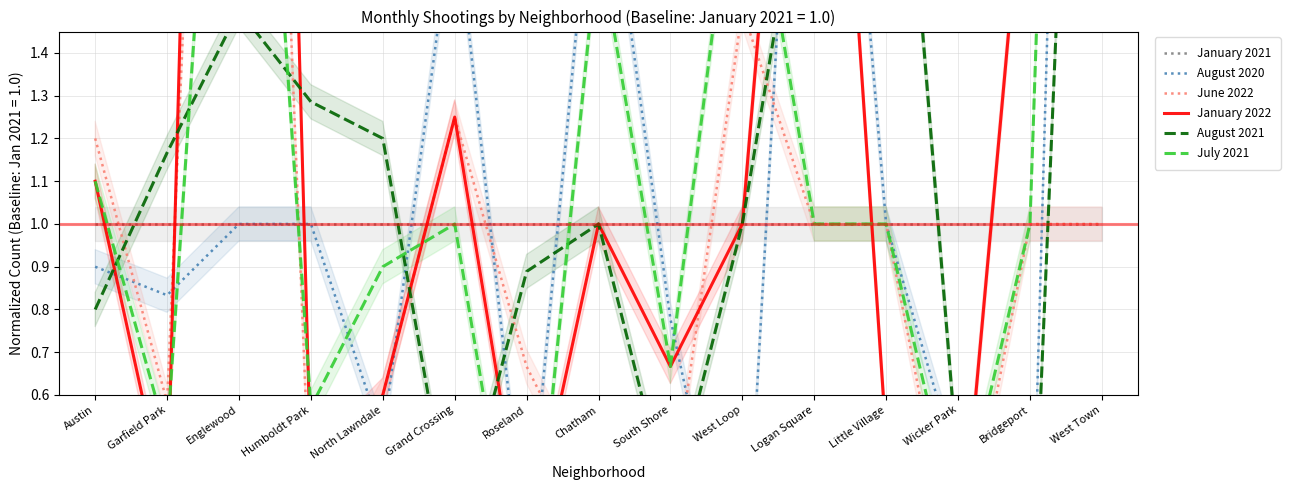

What are all the series names shown in the legend?

January 2021, August 2020, June 2022, January 2022, August 2021, July 2021